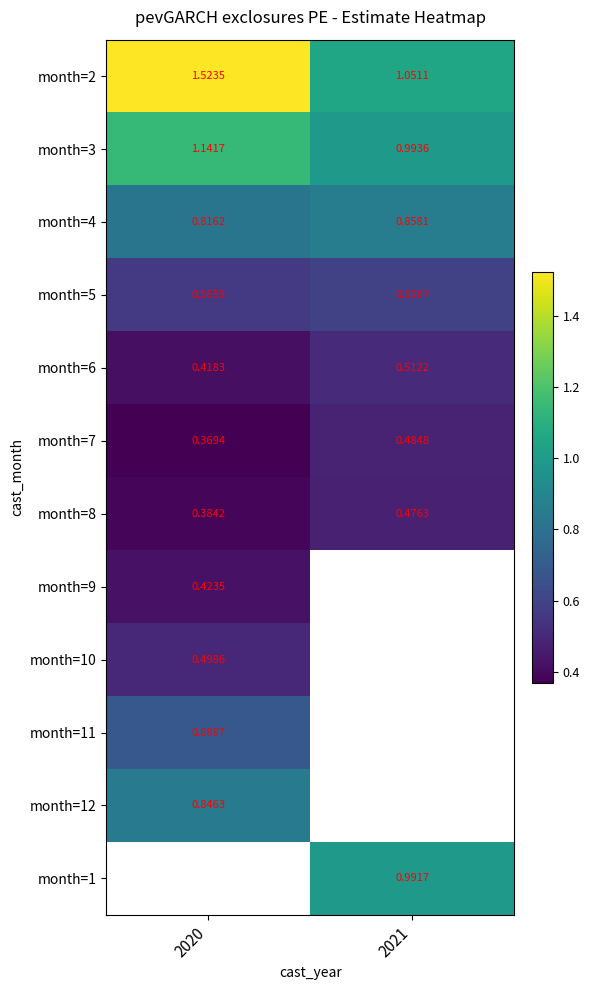

Is the value of month=7 at 2021 greater than the value of month=6 at 2020?

Yes